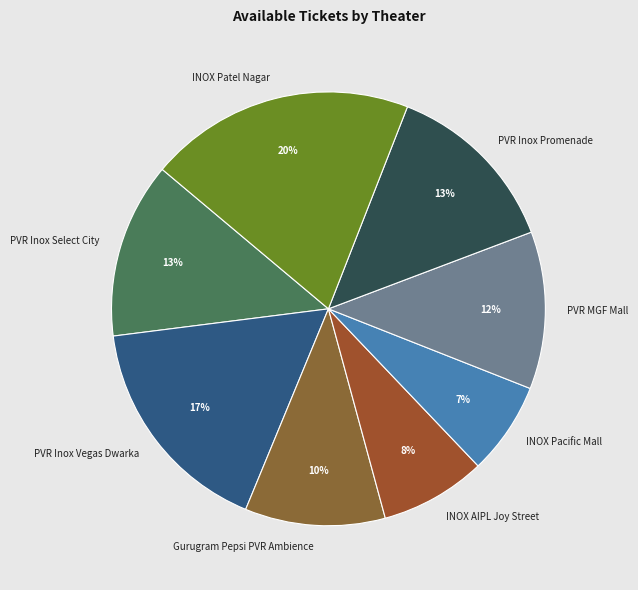

Do INOX Pacific Mall and INOX AIPL Joy Street together represent more than half of the pie?

No